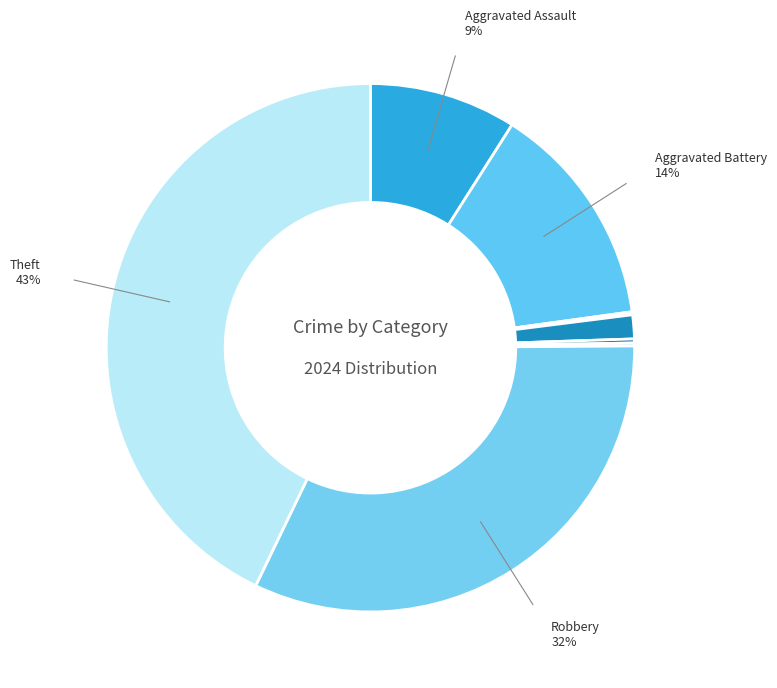

Is there any slice that represents more than half of the pie?

No